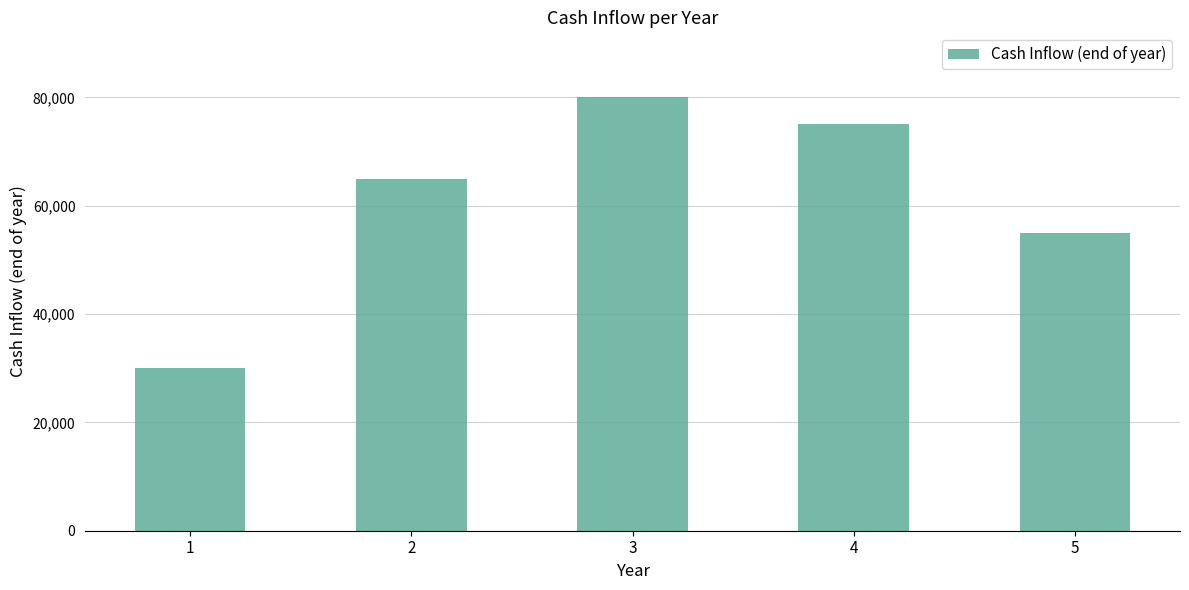

Where is the data nearest to the value 55000?

5